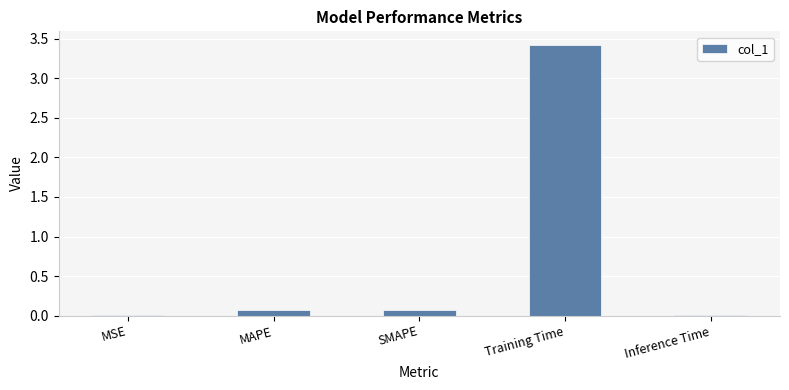

What is the change in value from SMAPE to Training Time?

+3.3